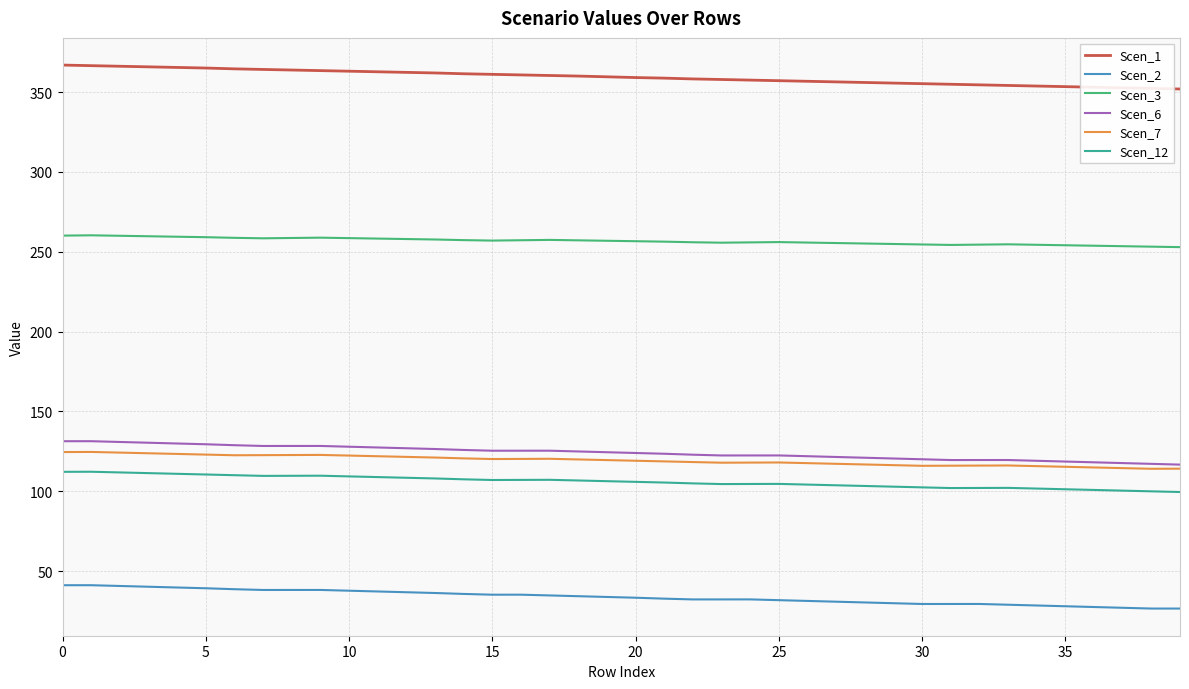

True or false: Scen_2 has more than 1 interior local peaks.

True